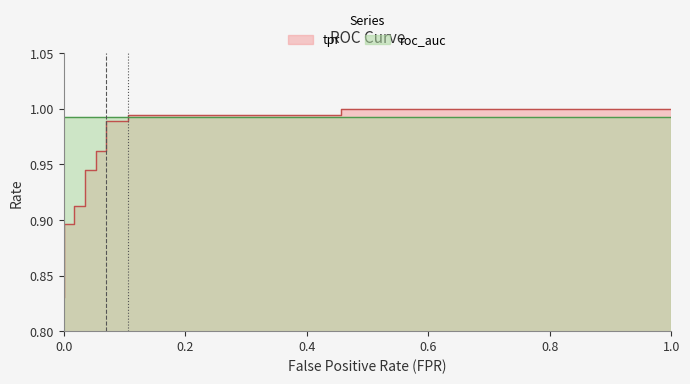

True or false: the data shows 0.4 at 10.

False